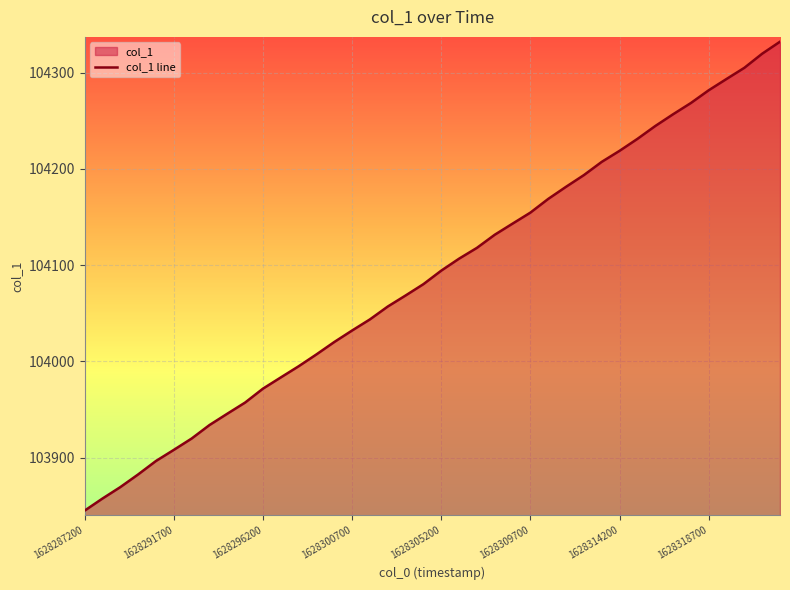

What is the smallest value displayed?

103844.9